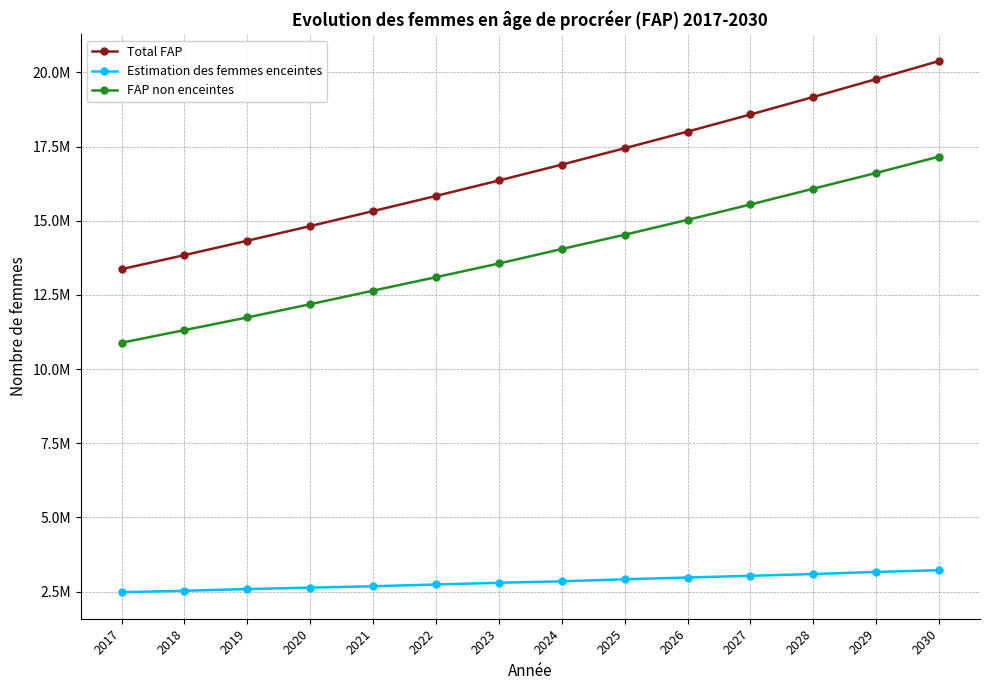

The FAP non enceintes series shows 16279371.7 at 2017. True or false?

False